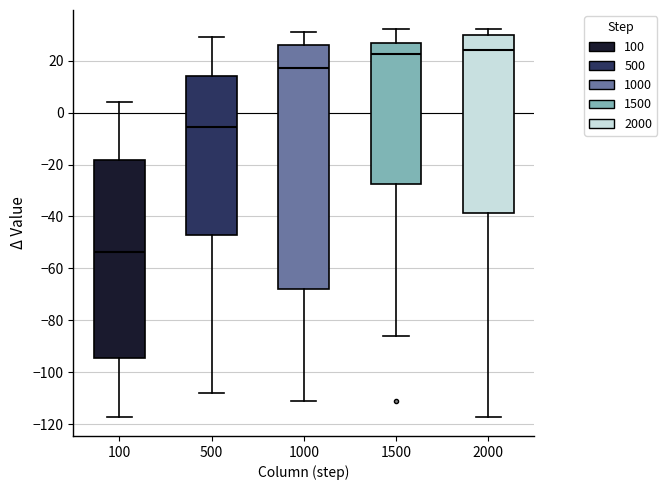

Which box has the lowest median line?

100